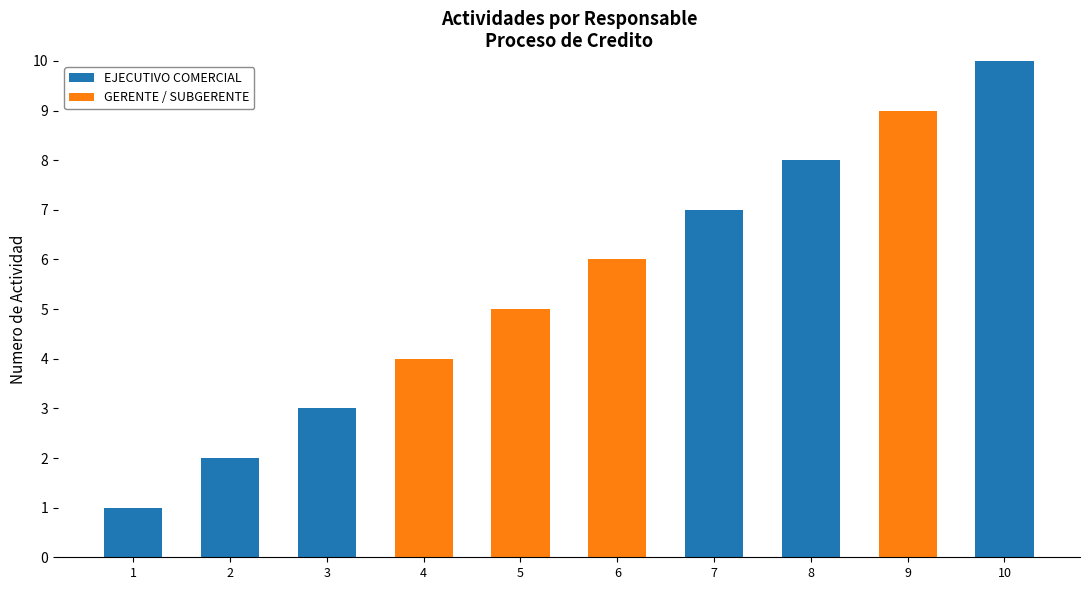

At which category is the sum across all series the highest?

10